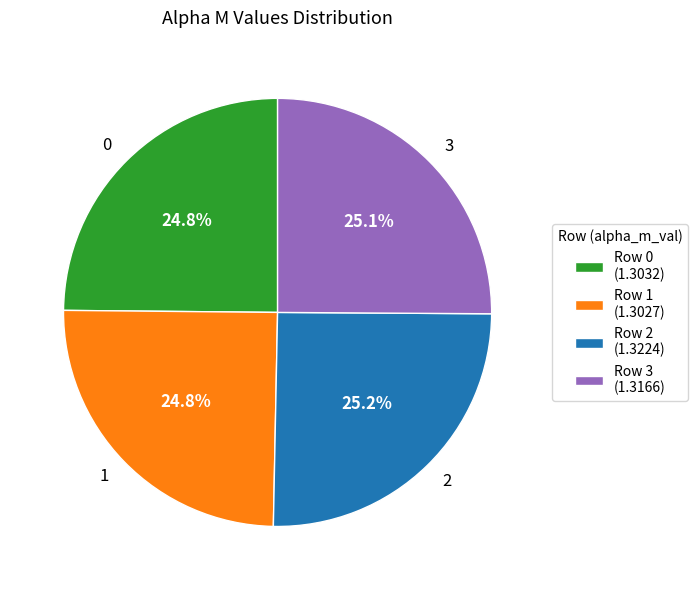

Does 1 represent more than half of the total?

No